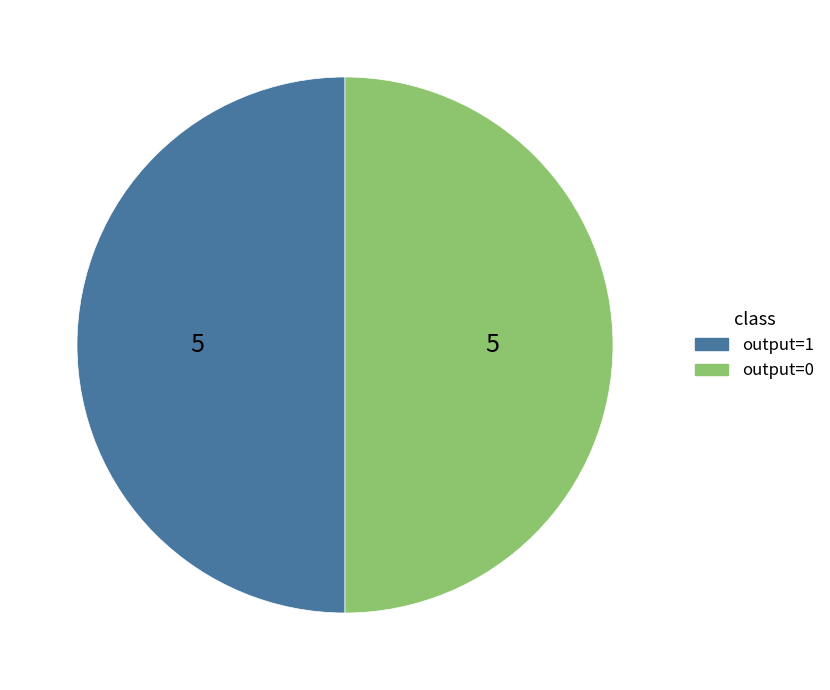

Do output=0 and output=1 together represent more than half of the pie?

Yes